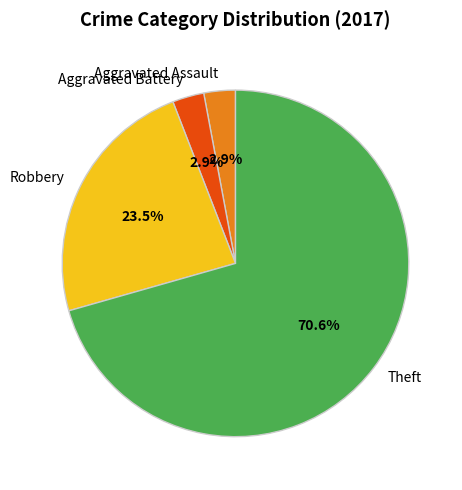

To the nearest percent, what is the average slice percentage?

25%